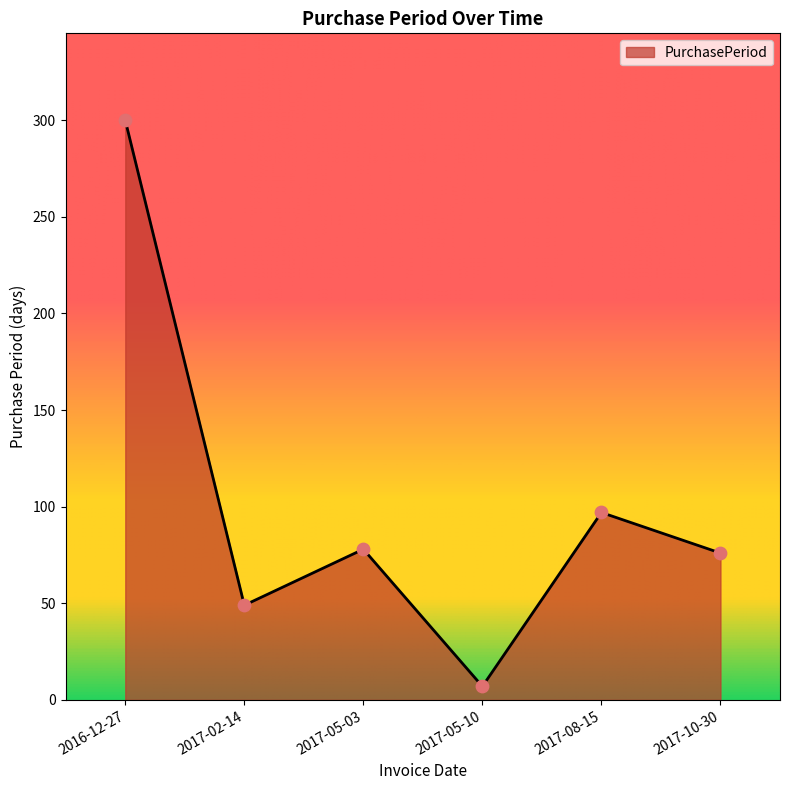

Which has a higher value, 2017-05-03 or 2017-05-10?

2017-05-03